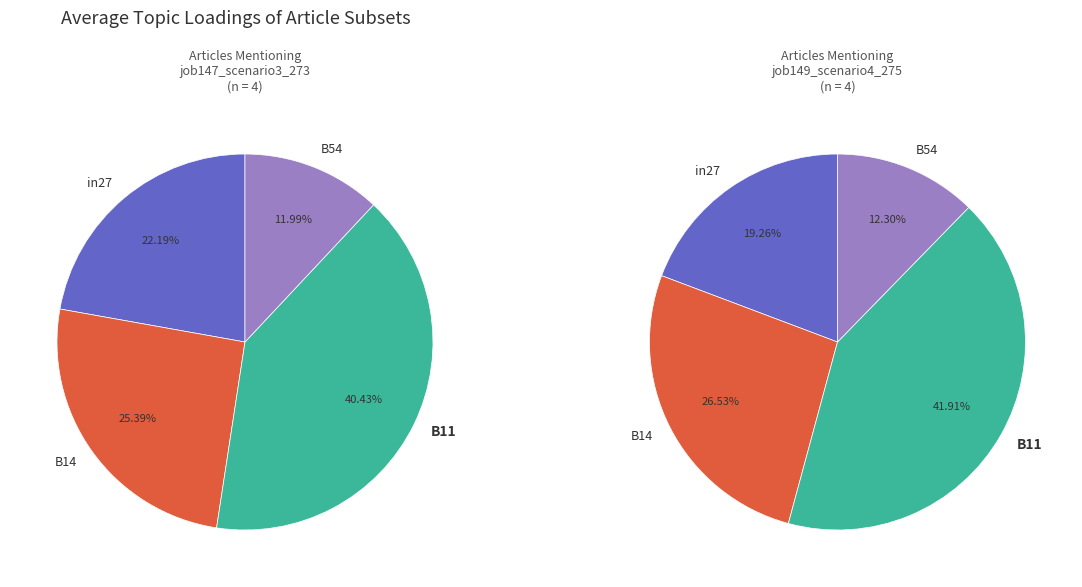

To the nearest percent, what percentage of the pie is in27?

19%